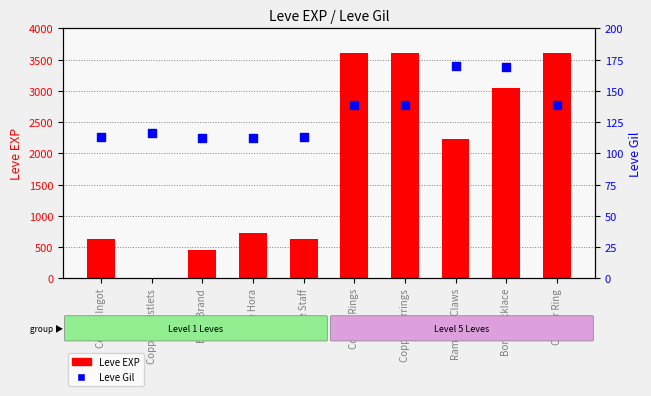

Is the value of Leve Gil at Copper Ring greater than the value of Leve EXP at Copper Ring?

No